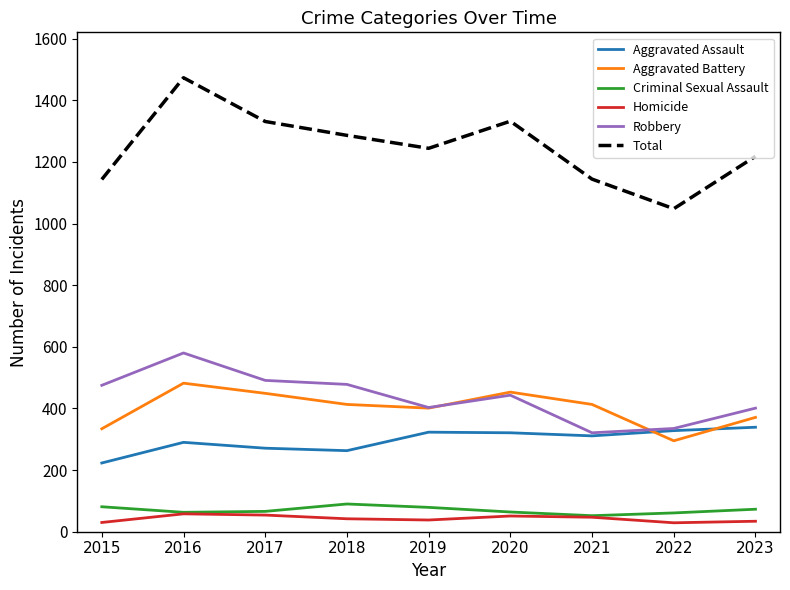

The Criminal Sexual Assault series shows 61 at 2022. True or false?

True